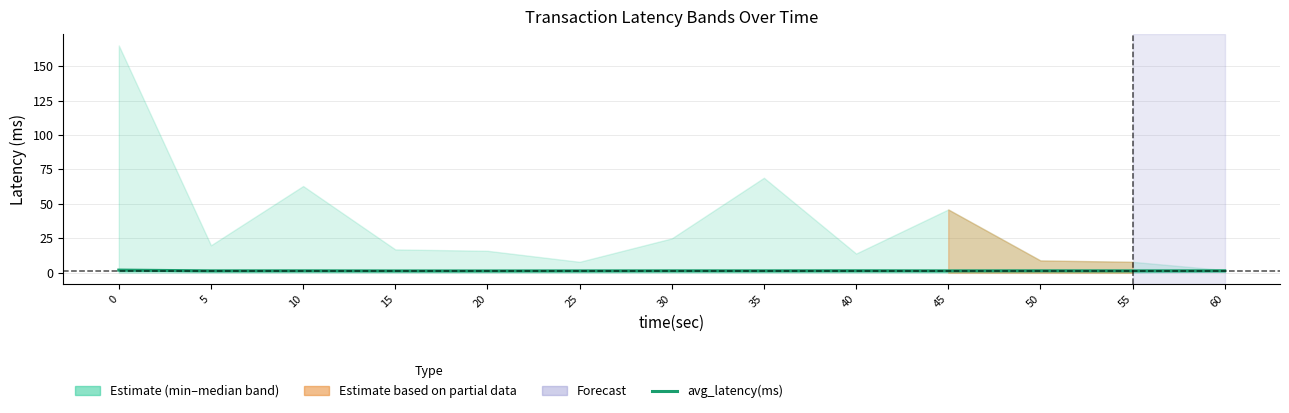

List the labels in order of value, largest first.

0, 40, 60, 50, 10, 30, 35, 55, 5, 45, 25, 15, 20